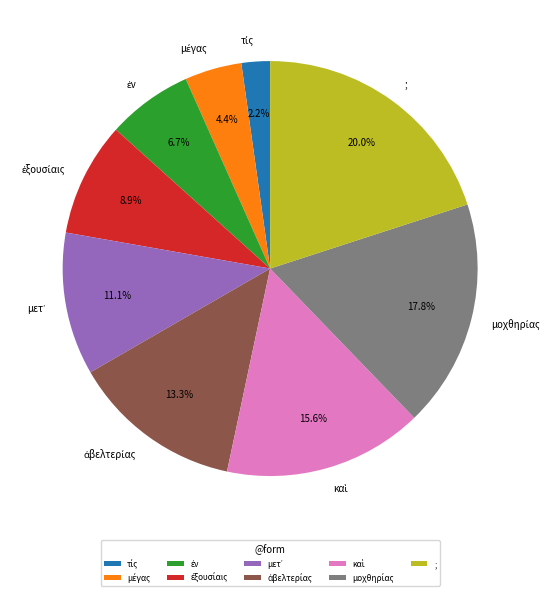

Does any single category account for the majority?

No